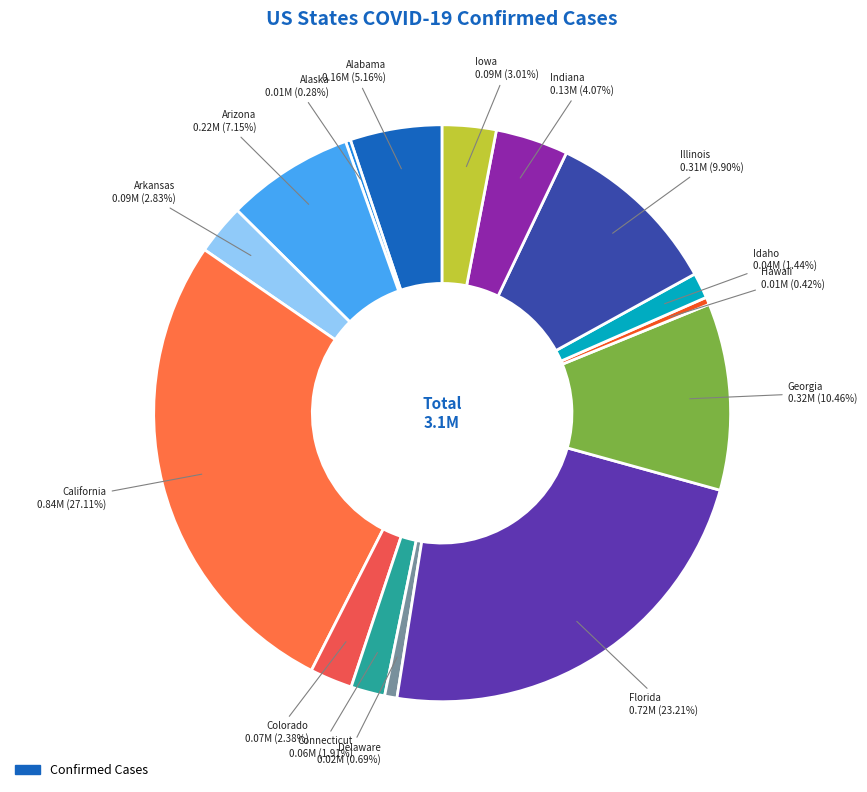

How many slices are in this pie chart?

15